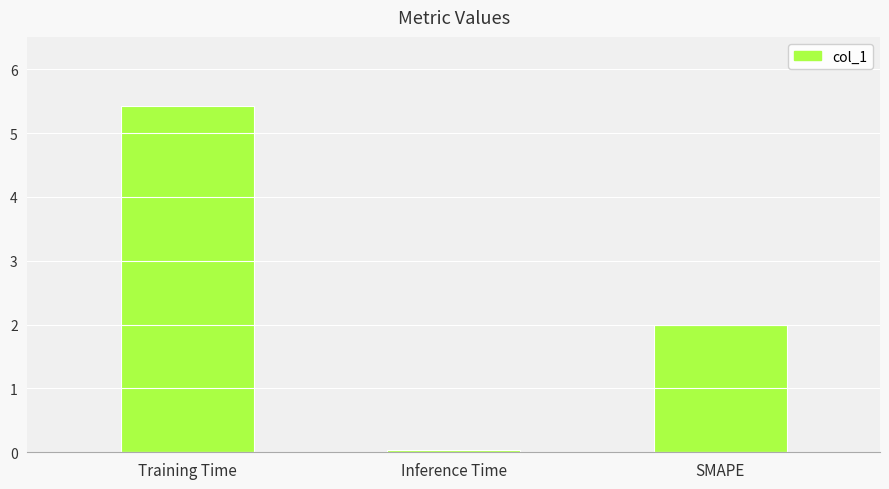

What is the label of the 3rd bar from the left?

SMAPE